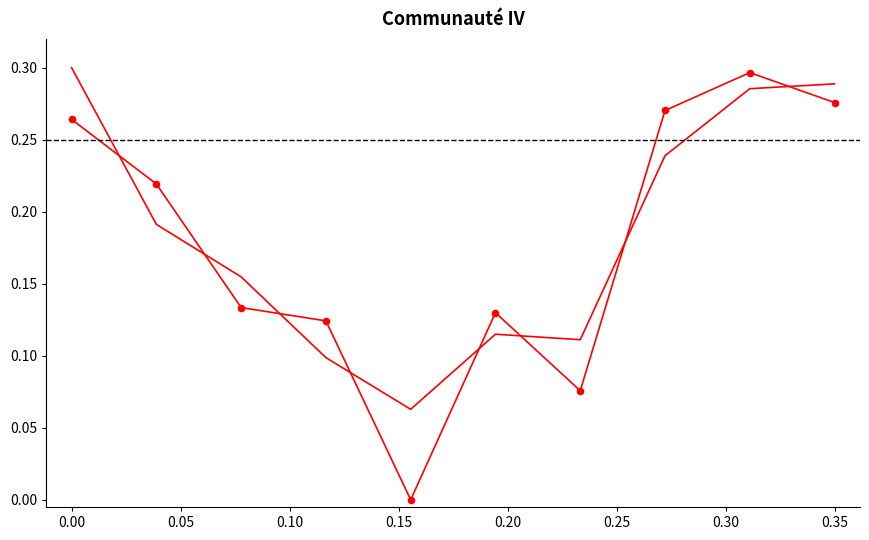

How many lines are shown in the chart?

2